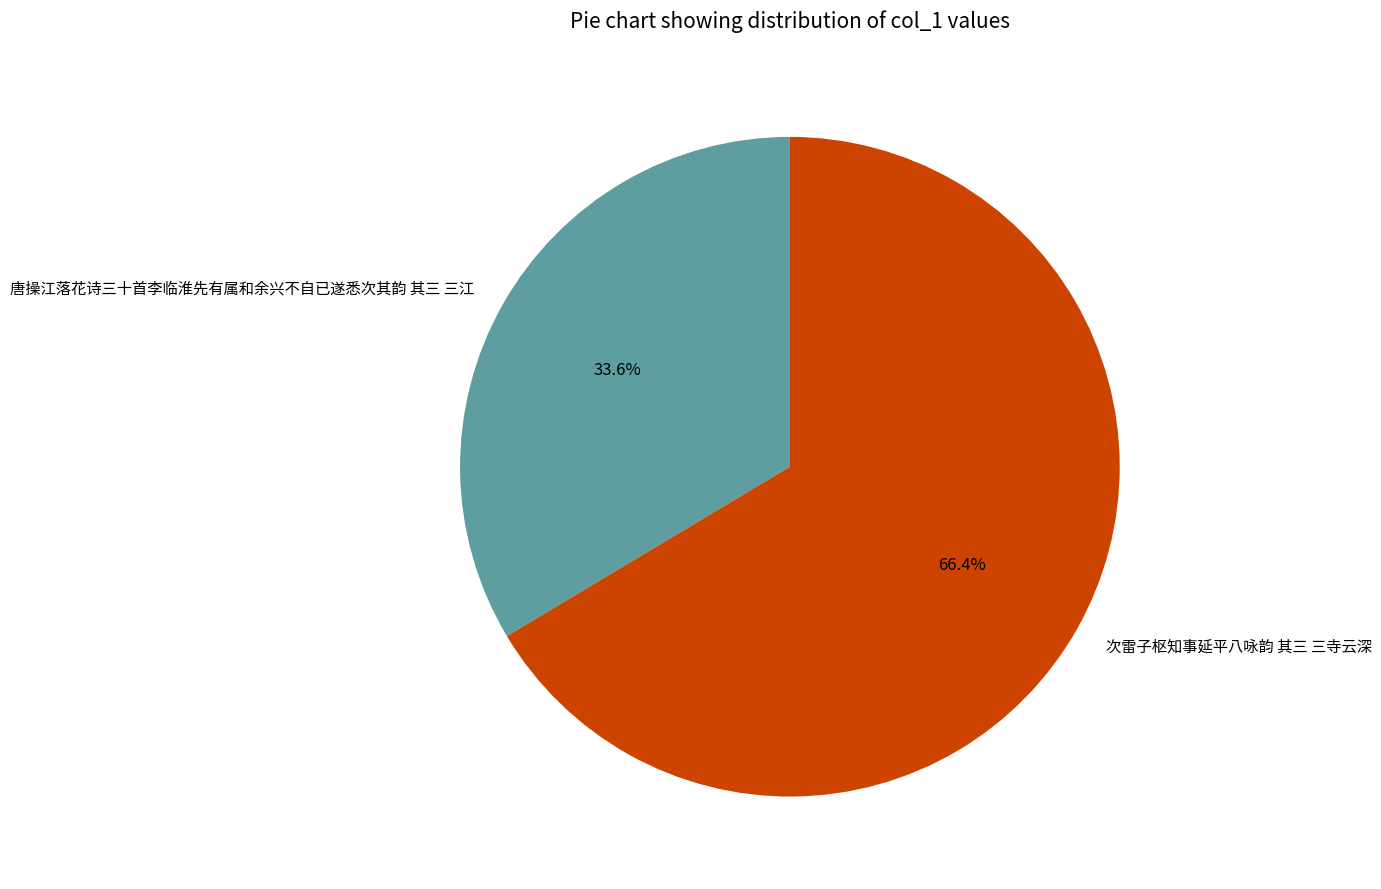

What percentage is the 唐操江落花诗三十首李临淮先有属和余兴不自已遂悉次其韵 其三 三江 slice, to the nearest percent?

34%